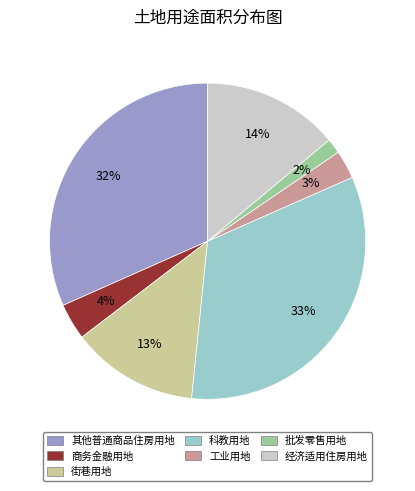

Between 街巷用地 and 其他普通商品住房用地, which is larger?

其他普通商品住房用地